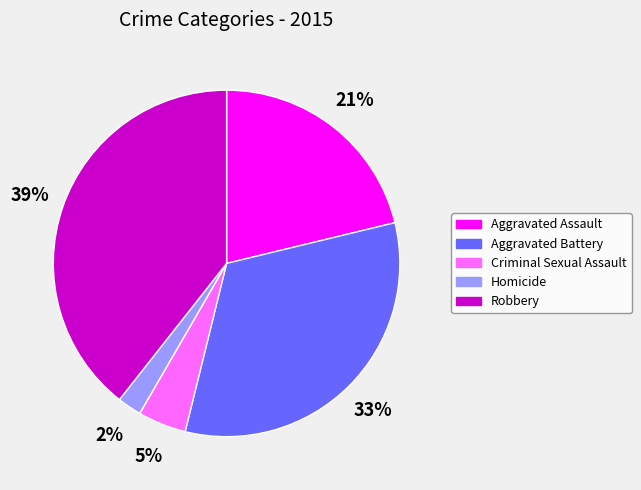

Do Homicide and Aggravated Assault together represent more than half of the pie?

No